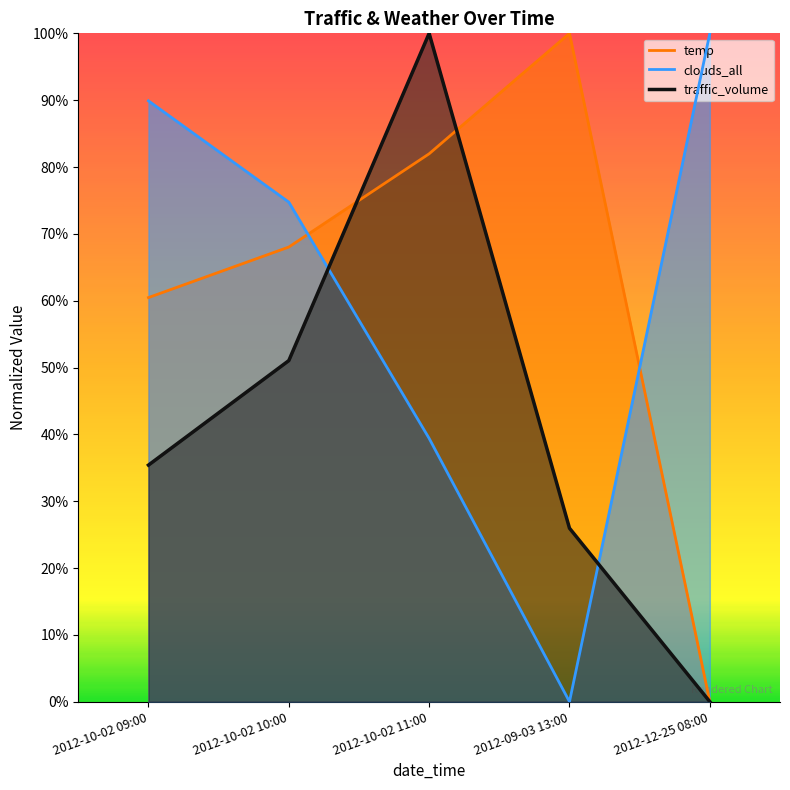

What position from the left is 2012-09-03 13:00?

4